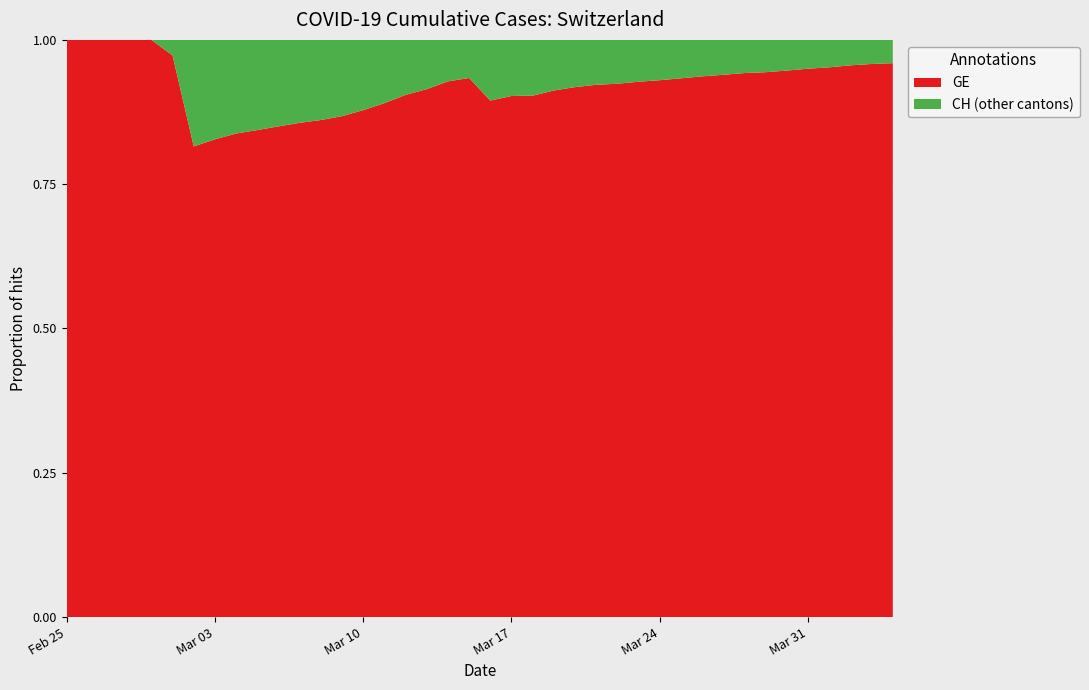

Reading right to left, transcribe all the data shown in this chart.

GE: 2020-04-04=15284	2020-04-03=14733	2020-04-02=13919	2020-04-01=12863	2020-03-31=12210	2020-03-30=11444	2020-03-29=10825	2020-03-28=10533	2020-03-27=9971	2020-03-26=9520	2020-03-25=9000	2020-03-24=8554	2020-03-23=8213	2020-03-22=7807	2020-03-21=7607	2020-03-20=7205	2020-03-19=6681	2020-03-18=6002	2020-03-17=5174	2020-03-16=4485	2020-03-15=3978	2020-03-14=3627	2020-03-13=3010	2020-03-12=2574	2020-03-11=2201	2020-03-10=1955	2020-03-09=1780	2020-03-08=1681	2020-03-07=1614	2020-03-06=1538	2020-03-05=1447	2020-03-04=1384	2020-03-03=1278	2020-03-02=1171	2020-03-01=1083	2020-02-29=981	2020-02-28=840	2020-02-27=630	2020-02-26=479	2020-02-25=375
CH: 2020-04-04=15926	2020-04-03=15375	2020-04-02=14561	2020-04-01=13505	2020-03-31=12852	2020-03-30=12086	2020-03-29=11467	2020-03-28=11175	2020-03-27=10613	2020-03-26=10162	2020-03-25=9642	2020-03-24=9196	2020-03-23=8855	2020-03-22=8449	2020-03-21=8249	2020-03-20=7847	2020-03-19=7323	2020-03-18=6644	2020-03-17=5731	2020-03-16=5012	2020-03-15=4259	2020-03-14=3908	2020-03-13=3291	2020-03-12=2845	2020-03-11=2472	2020-03-10=2226	2020-03-09=2051	2020-03-08=1952	2020-03-07=1885	2020-03-06=1809	2020-03-05=1715	2020-03-04=1652	2020-03-03=1544	2020-03-02=1436	2020-03-01=1113	2020-02-29=981	2020-02-28=840	2020-02-27=630	2020-02-26=479	2020-02-25=375